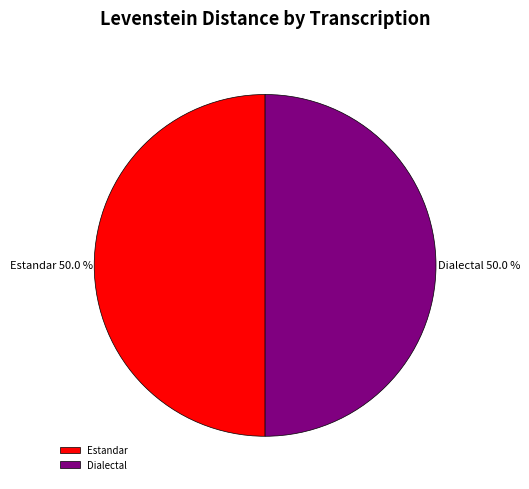

Combined, do Dialectal and Estandar account for over 50%?

Yes